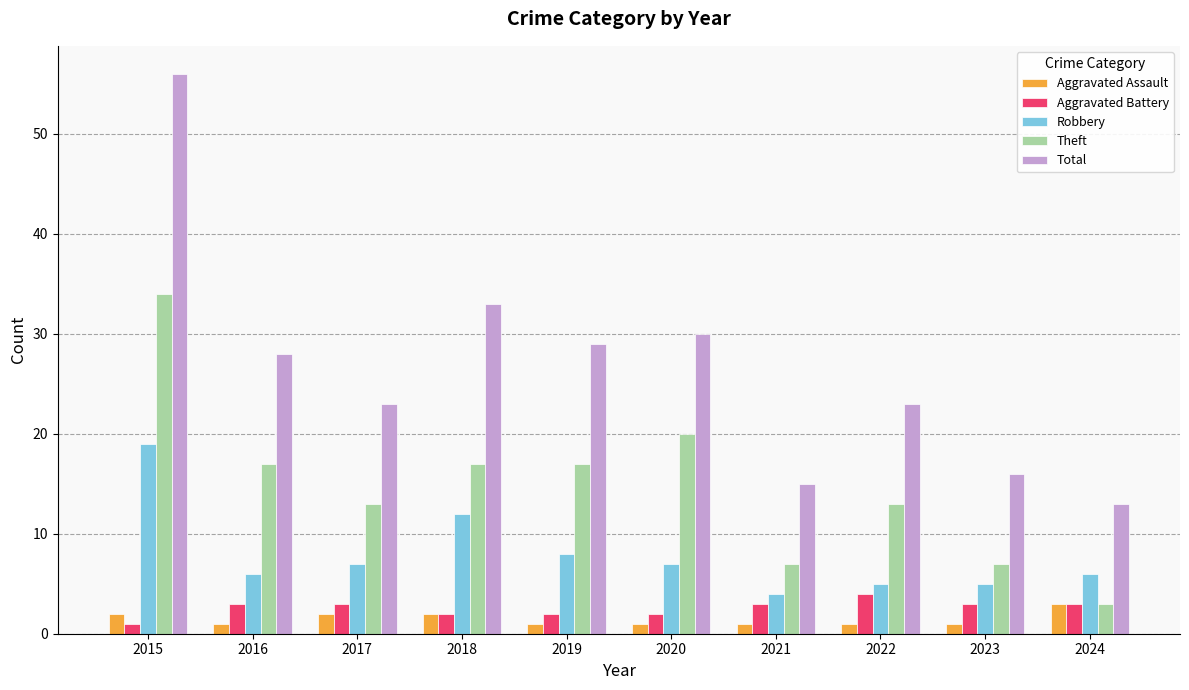

How many categories are shown in the chart?

10